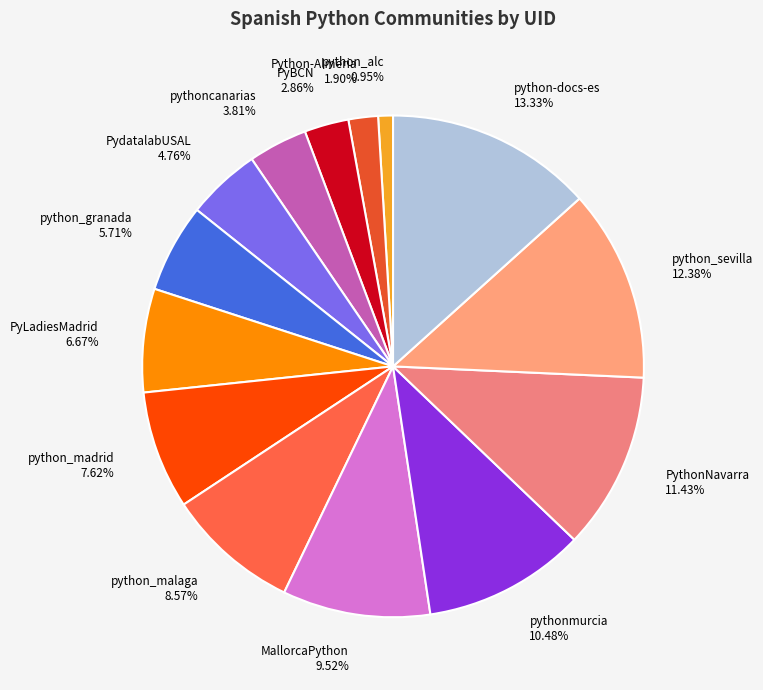

What percentage is the PydatalabUSAL slice, to the nearest percent?

5%